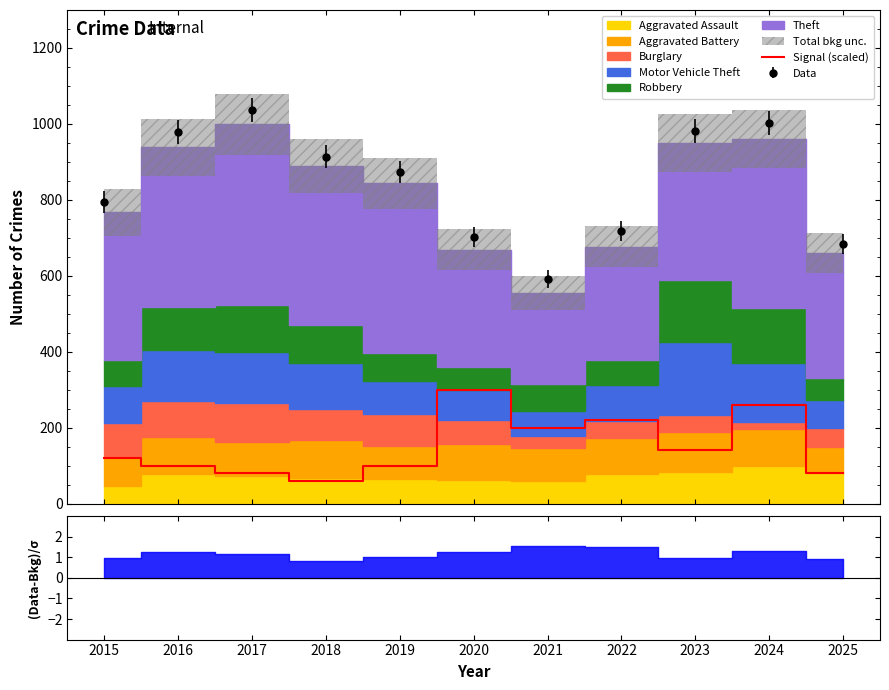

What is the minimum value shown in the chart?

60